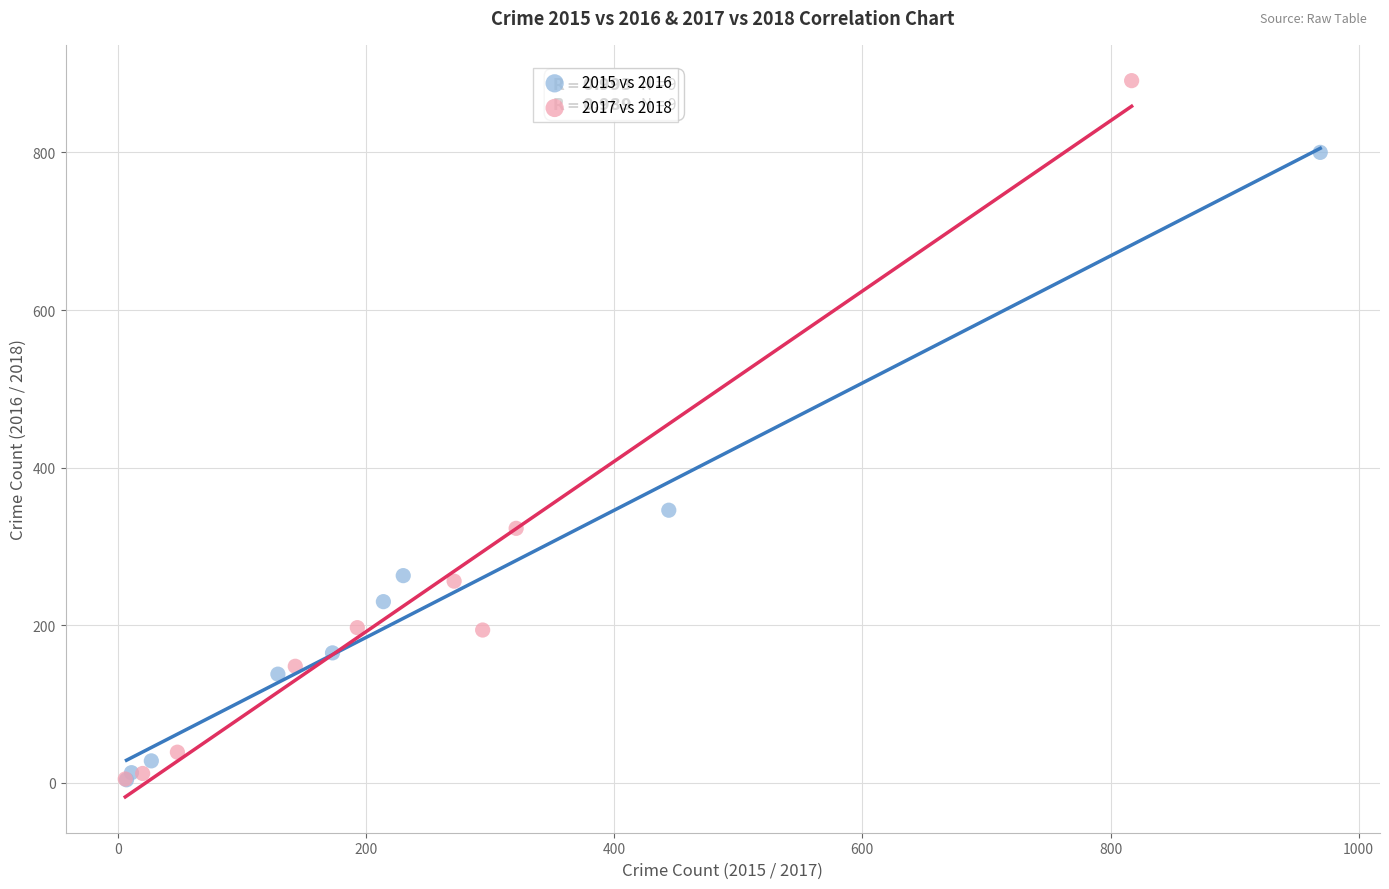

Which series contains the highest Y value?

2017 vs 2018